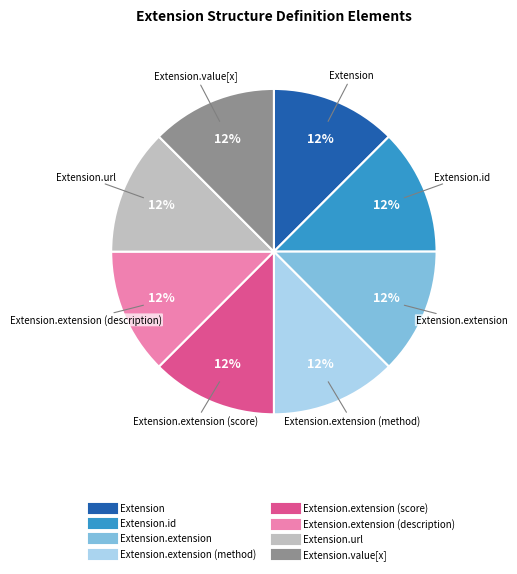

Does any single category account for the majority?

No